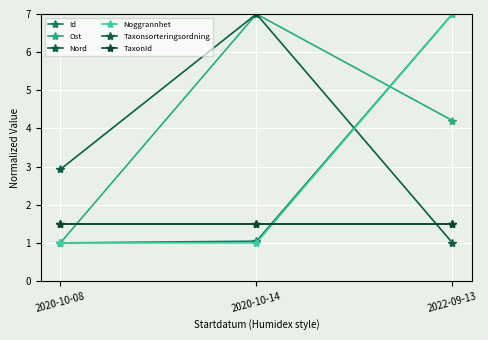

Reading left to right, list all the values displayed in this chart.

Id: 1.0	1.0	7.0
Ost: 1.0	7.0	4.2
Nord: 2.9	7.0	1.0
Noggrannhet: 1.0	1.0	7.0
Taxonsorteringsordning: 1.5	1.5	1.5
TaxonId: 1.5	1.5	1.5